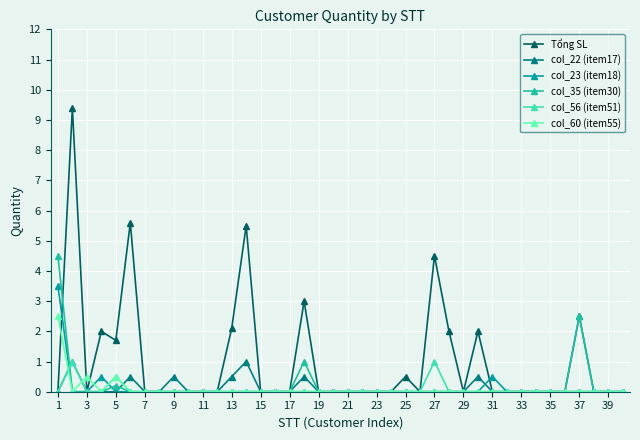

Which series has the largest total across all categories?

Tổng SL